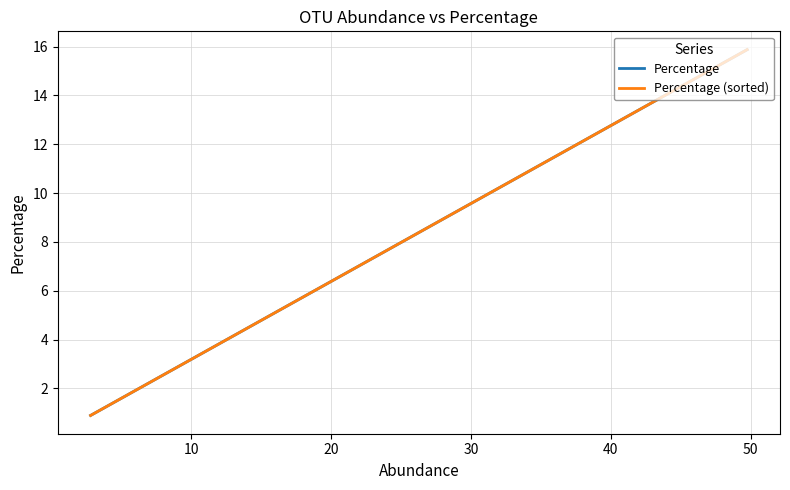

What is the greatest value displayed?

15.9